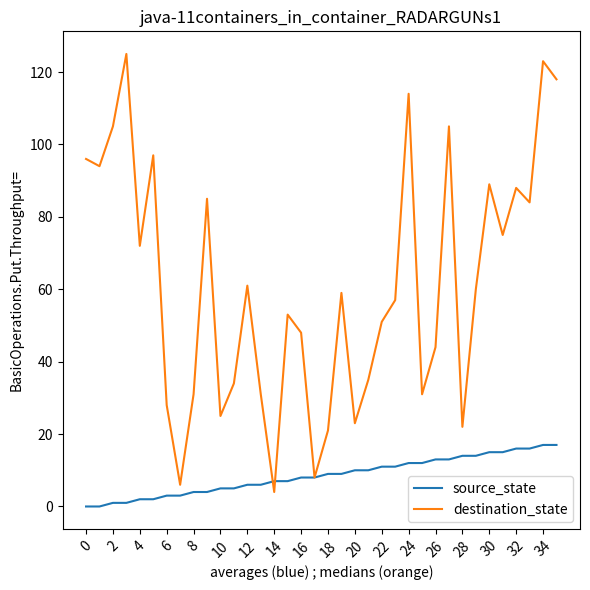

Which series ends up on top after the final intersection of source_state and destination_state?

destination_state